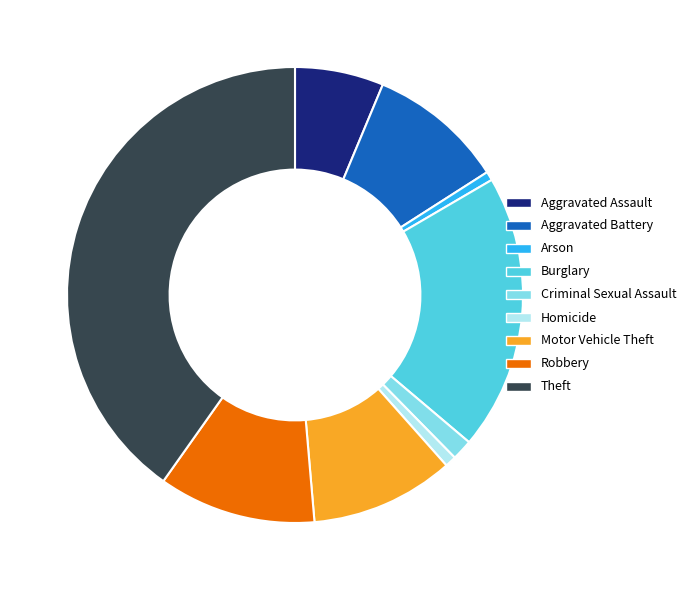

Which category has the biggest portion of the pie?

Theft